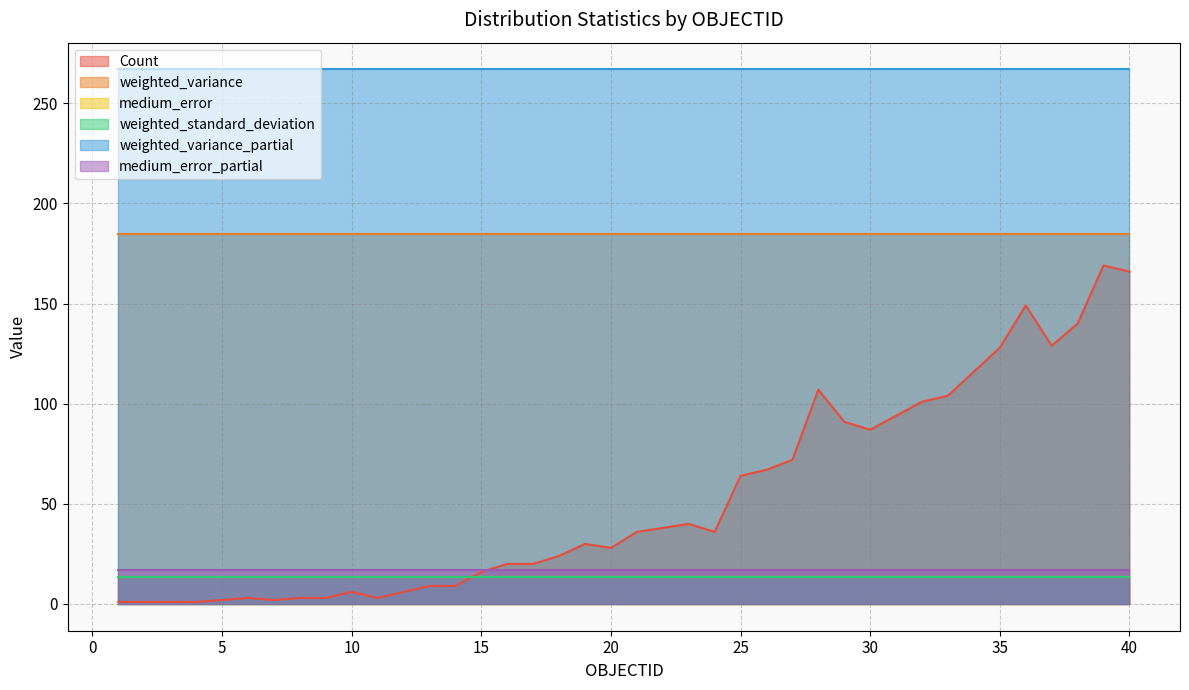

Which has a higher value, 40 or 37?

40